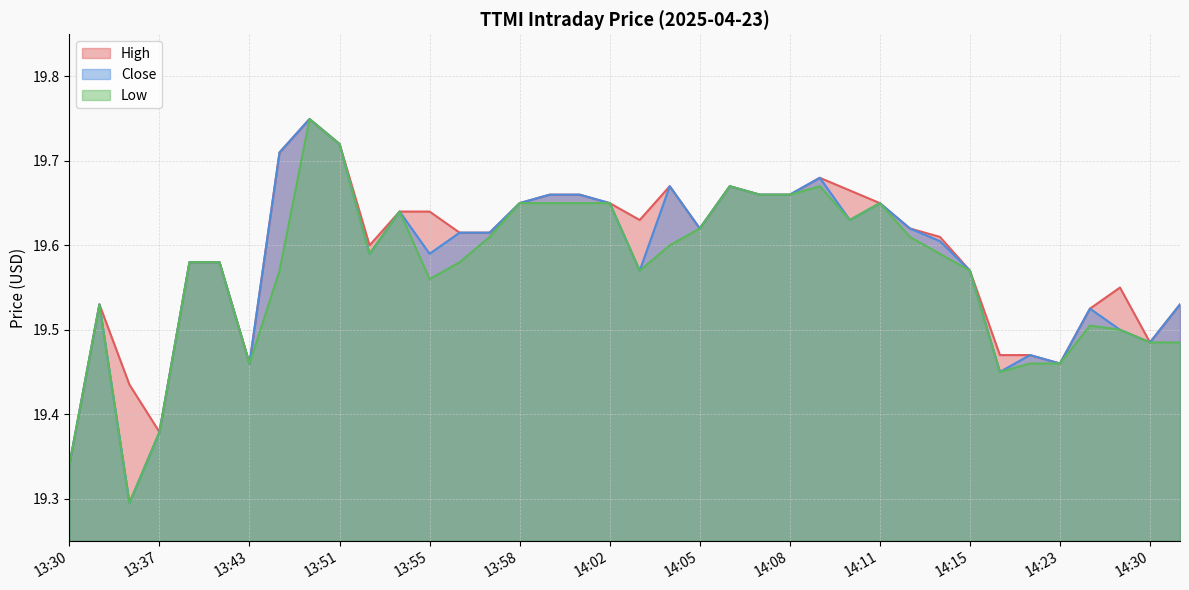

How many series are shown in this chart?

3